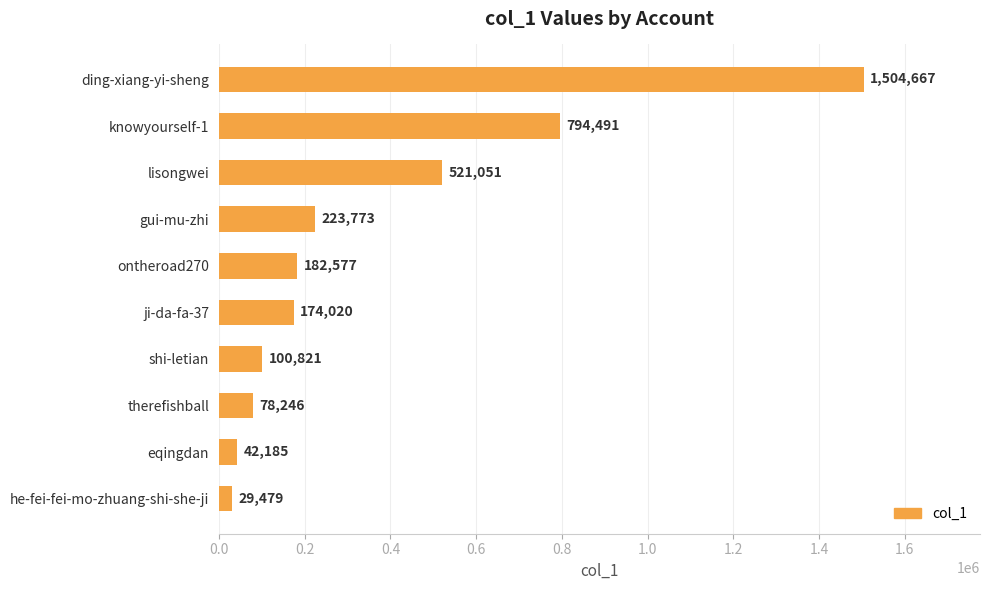

At which label is the value closest to 767073?

knowyourself-1